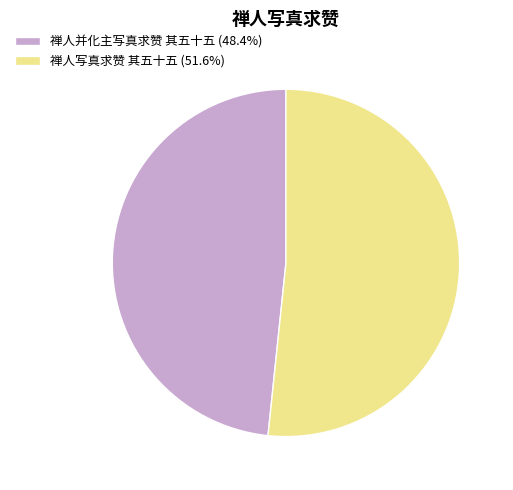

Approximately how many times larger is the value at 禅人写真求赞 其五十五 (51.6%) compared to 禅人并化主写真求赞 其五十五 (48.4%)?

1.1